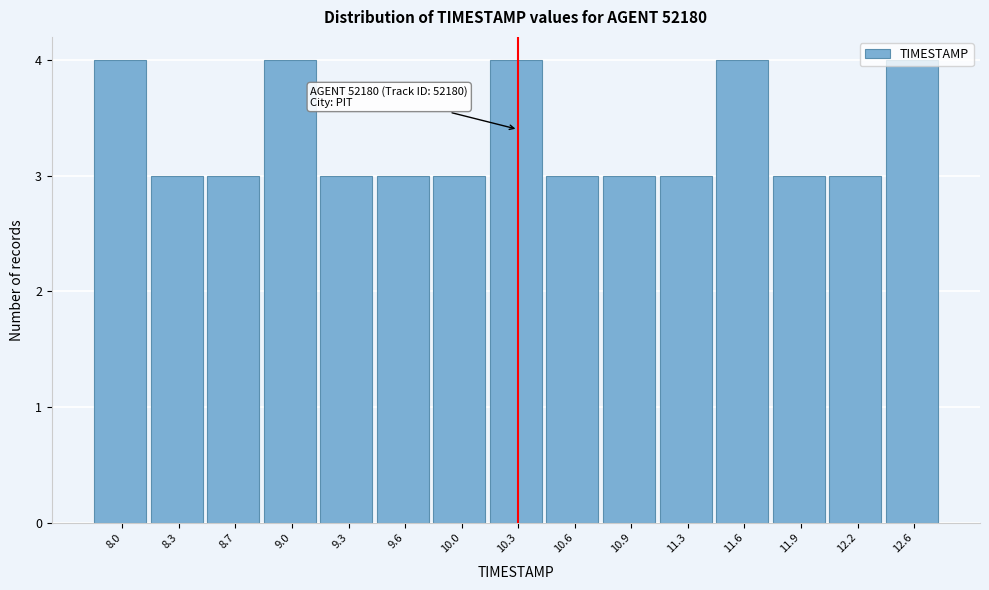

What is the value of the 14th bar from the left?

3